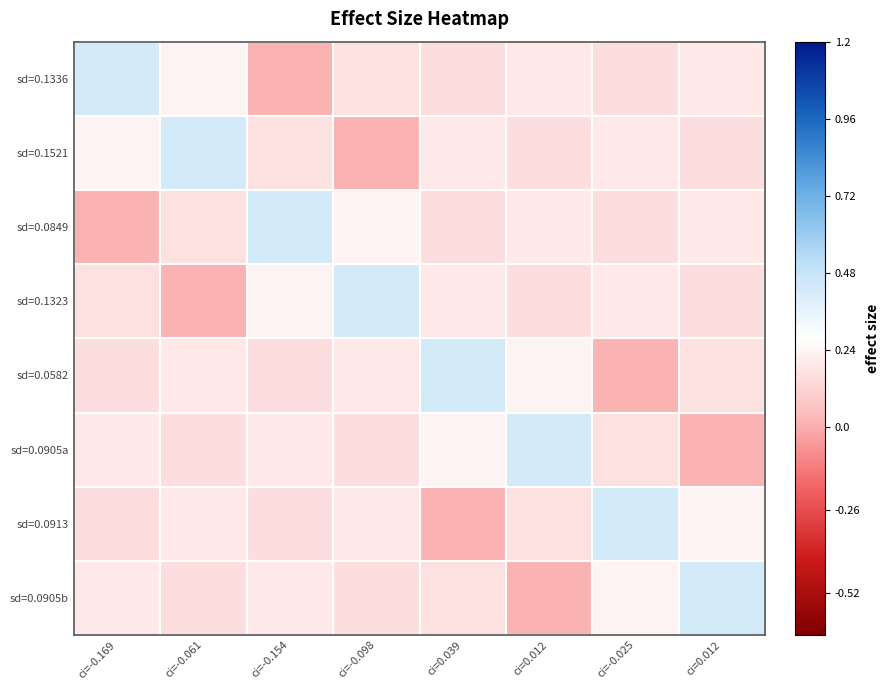

Reading left to right, list all the values displayed in this chart.

sd=0.1336: ci=-0.169=0.4	ci=-0.061=0.2	ci=-0.154=0.0	ci=-0.098=0.2	ci=0.039=0.2	ci=0.012=0.2	ci=-0.025=0.2	ci=0.012=0.2
sd=0.1521: ci=-0.169=0.2	ci=-0.061=0.4	ci=-0.154=0.2	ci=-0.098=0.0	ci=0.039=0.2	ci=0.012=0.2	ci=-0.025=0.2	ci=0.012=0.2
sd=0.0849: ci=-0.169=0.0	ci=-0.061=0.2	ci=-0.154=0.4	ci=-0.098=0.2	ci=0.039=0.2	ci=0.012=0.2	ci=-0.025=0.2	ci=0.012=0.2
sd=0.1323: ci=-0.169=0.2	ci=-0.061=0.0	ci=-0.154=0.2	ci=-0.098=0.4	ci=0.039=0.2	ci=0.012=0.2	ci=-0.025=0.2	ci=0.012=0.2
sd=0.0582: ci=-0.169=0.2	ci=-0.061=0.2	ci=-0.154=0.2	ci=-0.098=0.2	ci=0.039=0.4	ci=0.012=0.2	ci=-0.025=0.0	ci=0.012=0.2
sd=0.0905a: ci=-0.169=0.2	ci=-0.061=0.2	ci=-0.154=0.2	ci=-0.098=0.2	ci=0.039=0.2	ci=0.012=0.4	ci=-0.025=0.2	ci=0.012=0.0
sd=0.0913: ci=-0.169=0.2	ci=-0.061=0.2	ci=-0.154=0.2	ci=-0.098=0.2	ci=0.039=0.0	ci=0.012=0.2	ci=-0.025=0.4	ci=0.012=0.2
sd=0.0905b: ci=-0.169=0.2	ci=-0.061=0.2	ci=-0.154=0.2	ci=-0.098=0.2	ci=0.039=0.2	ci=0.012=0.0	ci=-0.025=0.2	ci=0.012=0.4